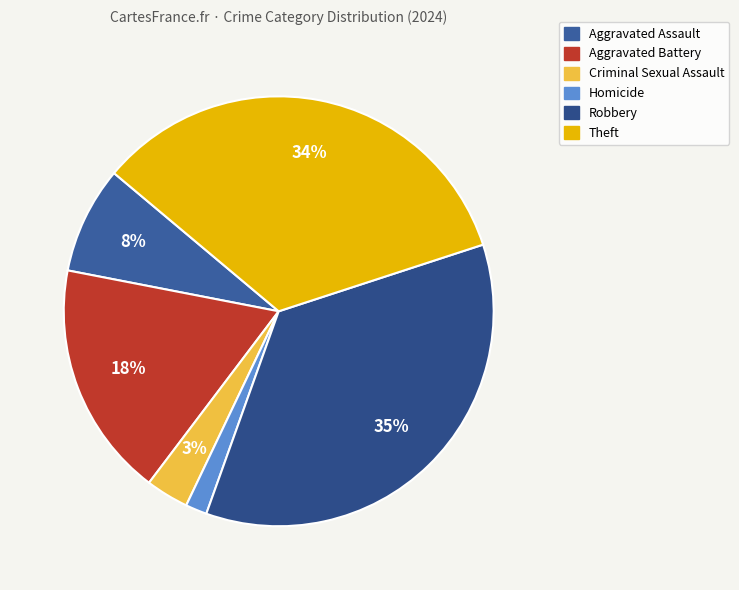

Is it true that Robbery is 35% of the pie?

True